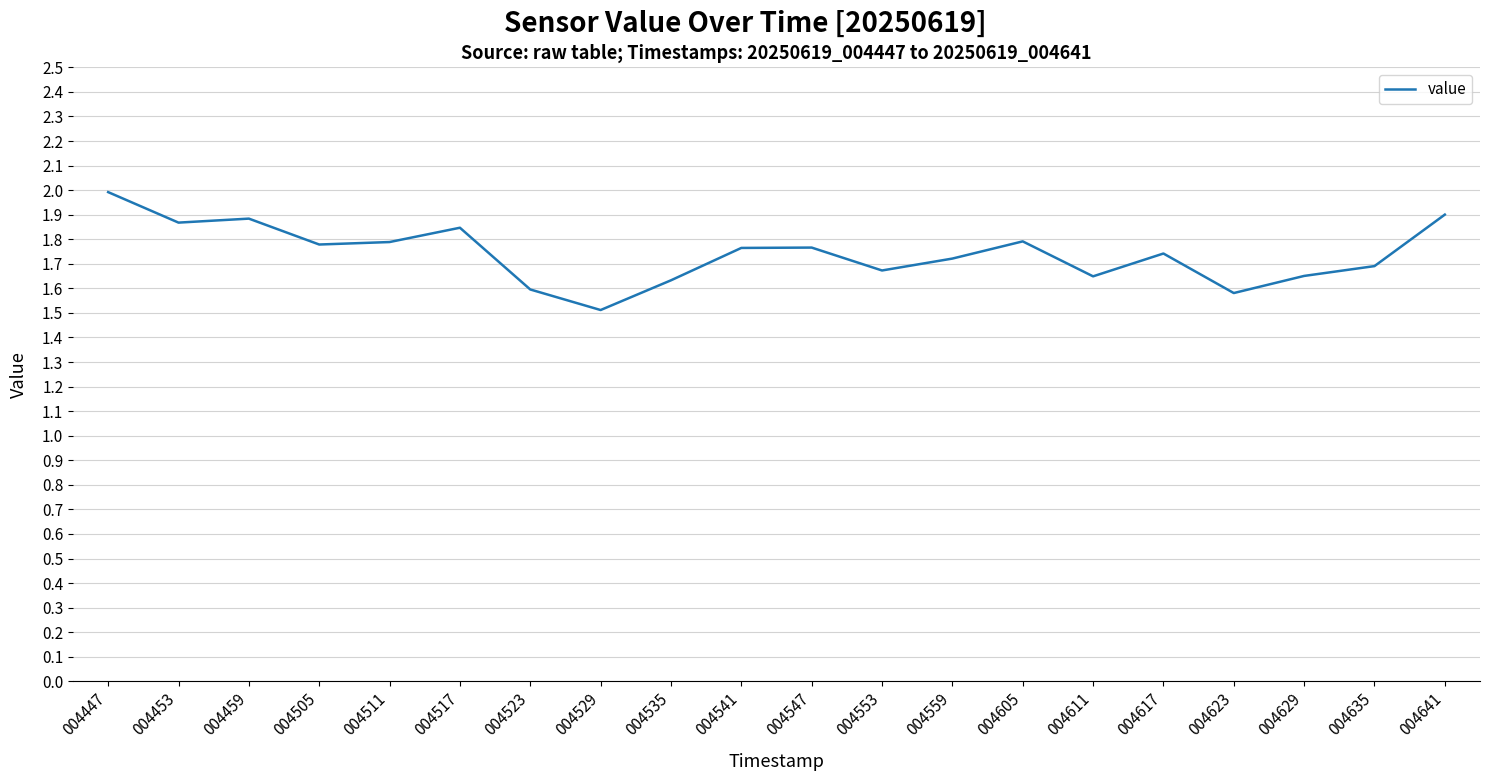

At which label is the value closest to 1?

004529